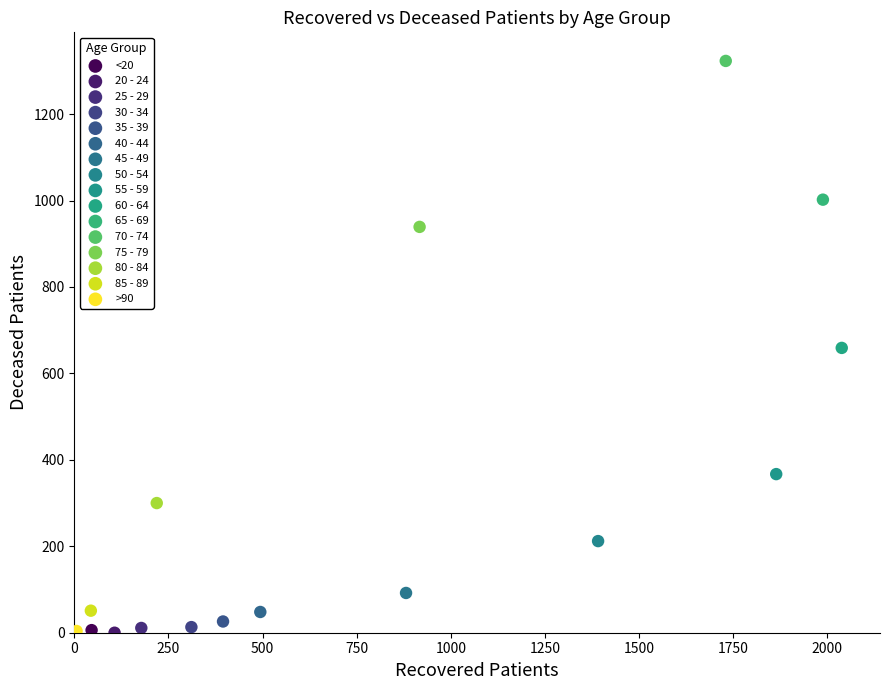

Which series reaches the maximum Y coordinate?

70 - 74